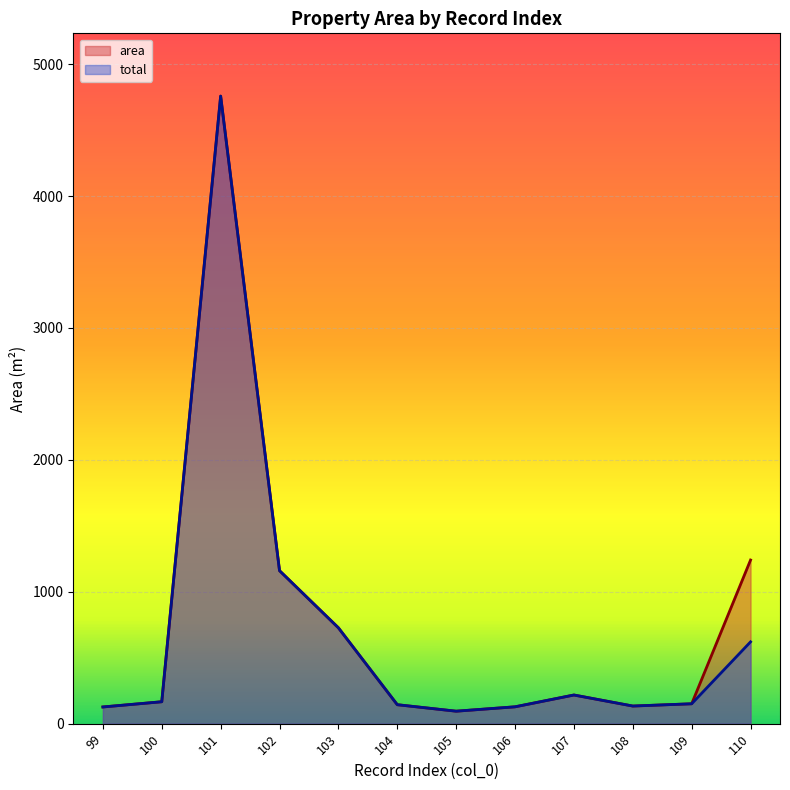

The total series shows 1895.0 at 102. True or false?

False